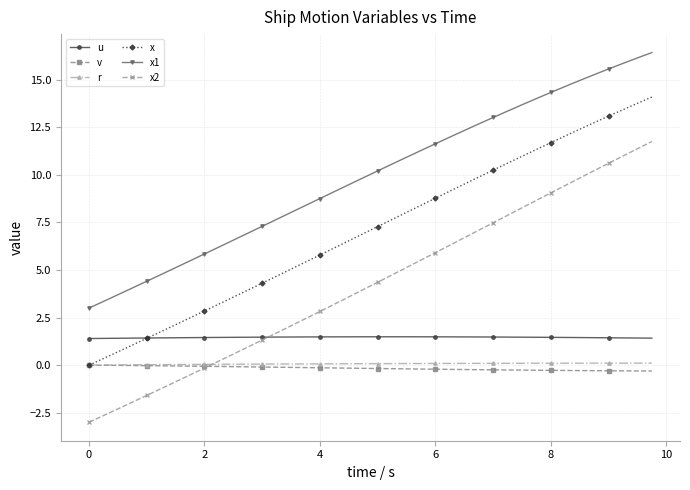

Which series has the largest total across all categories?

x1